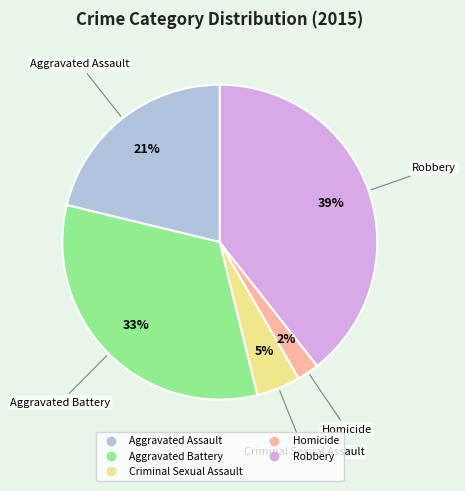

What percentage is the Robbery slice, to the nearest percent?

39%